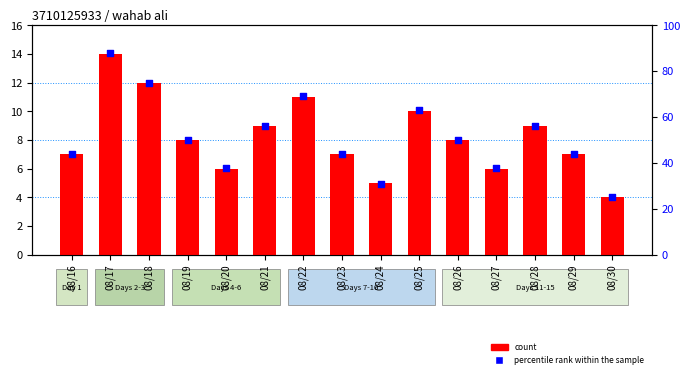

What is the total value across all series at 08/21?

18.0